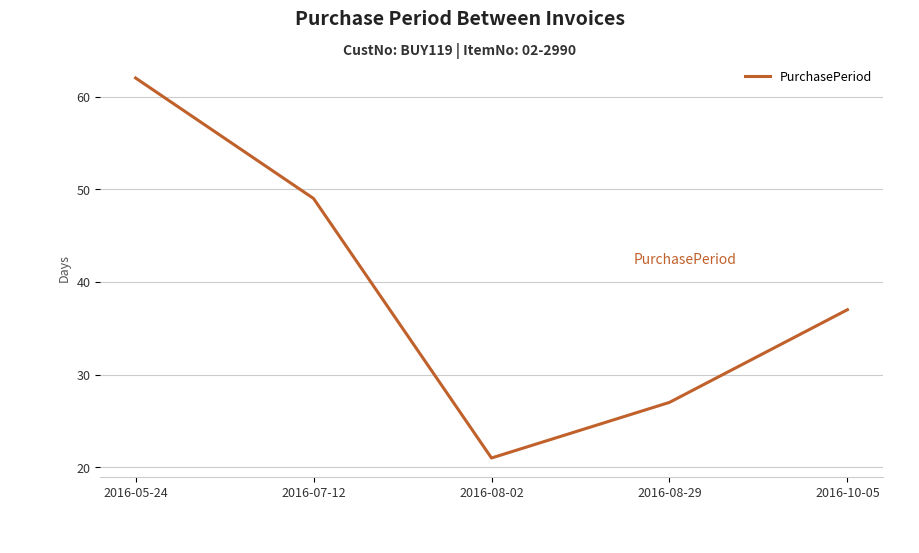

What position from the right is 2016-07-12?

4